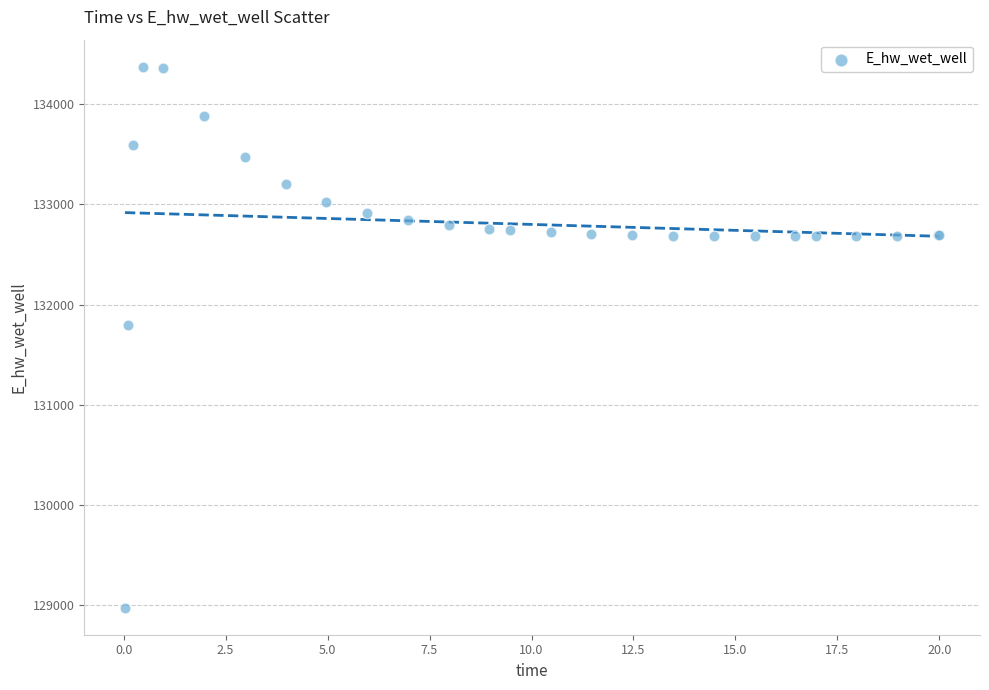

What Y value in the scatter plot is closest to 131674?

131791.0